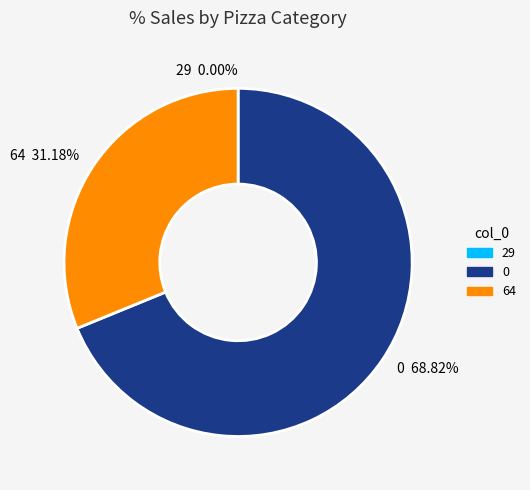

How many segments does this pie chart have?

3